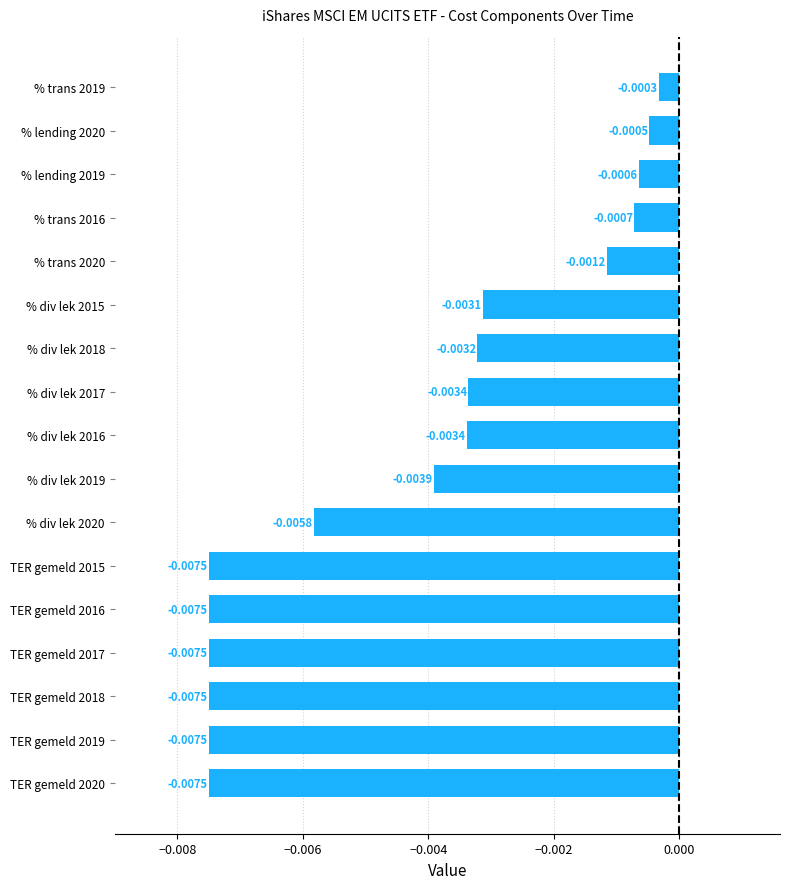

Which has a higher value, % lending 2020 or TER gemeld 2019?

% lending 2020